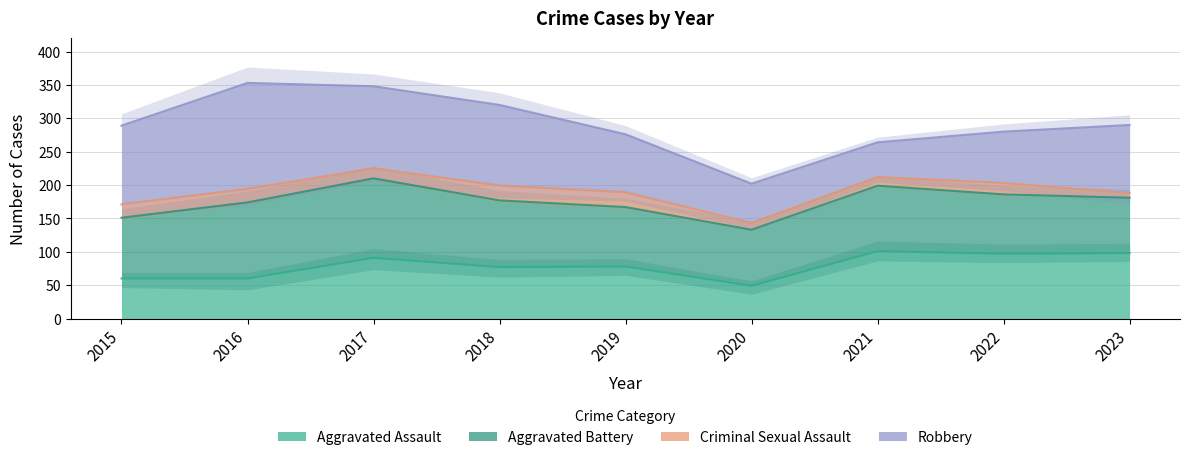

Rank the series at 2020 from lowest to highest value.

Criminal Sexual Assault, Aggravated Assault, Robbery, Aggravated Battery